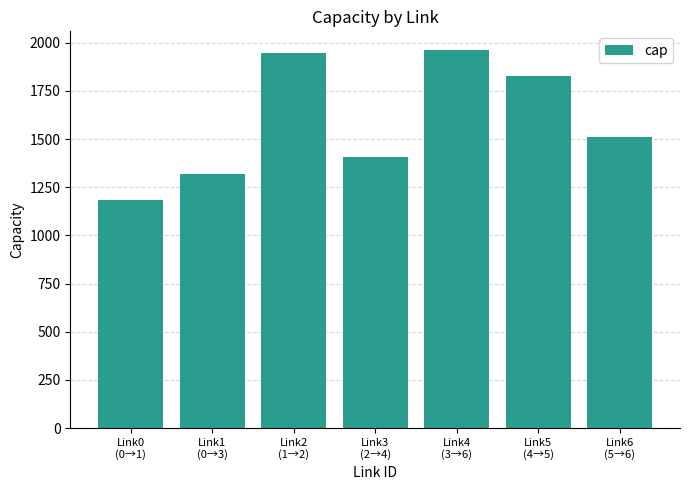

What is the value of the 4th bar from the left?

1405